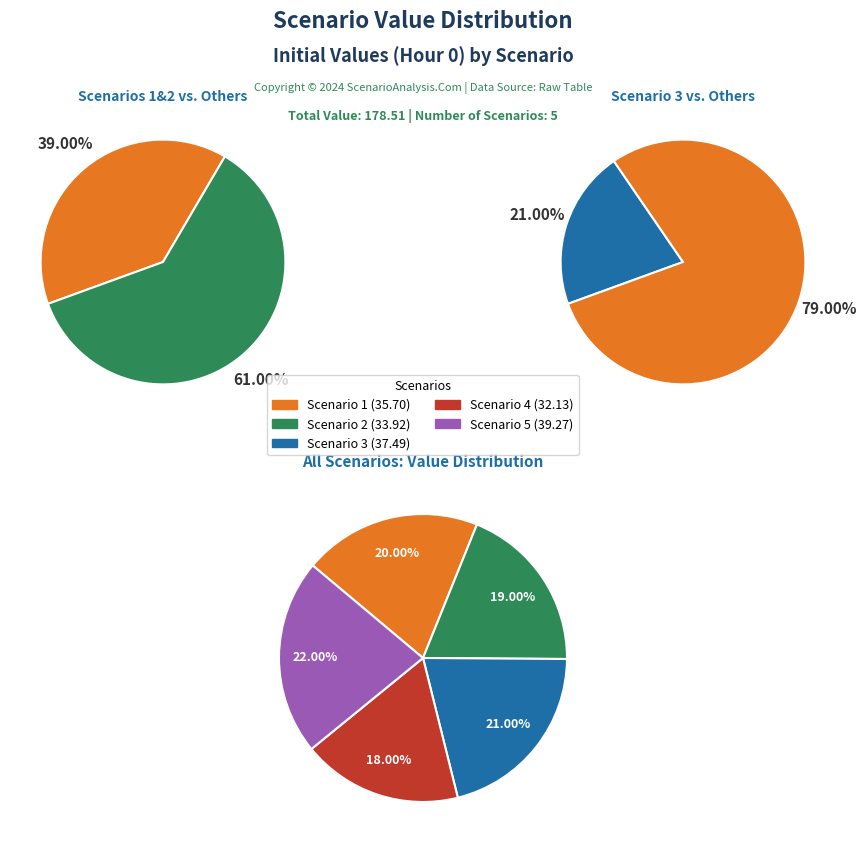

Rank the categories by value from lowest to highest.

Scenario 4, Scenario 2, Scenario 1, Scenario 3, Scenario 5